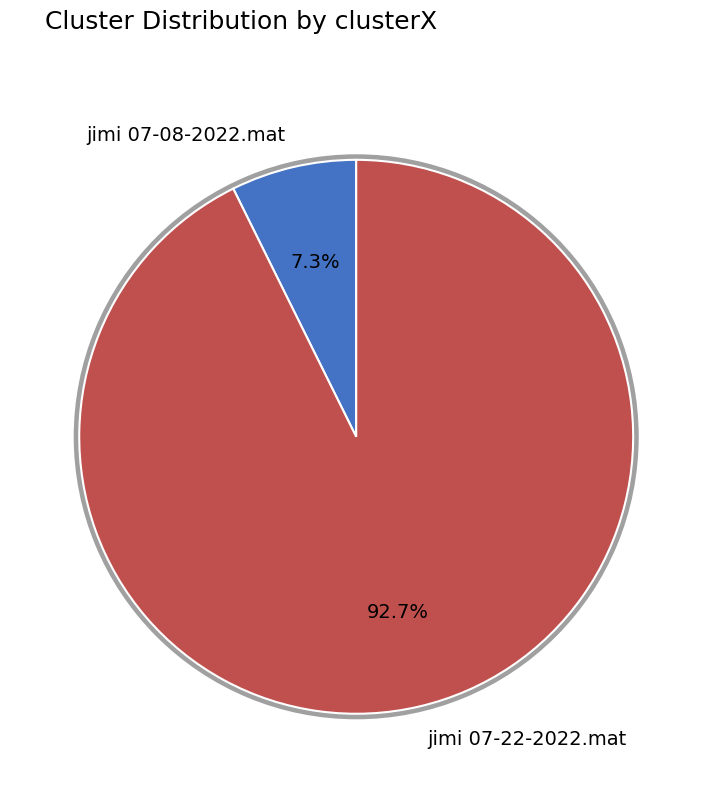

What is the largest slice in the pie chart?

jimi 07-22-2022.mat